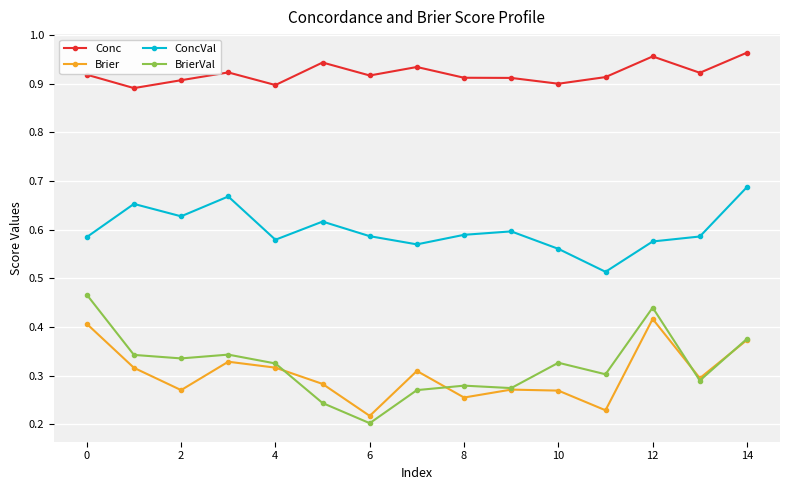

What is the difference between the maximum and minimum values in the Conc series?

0.1